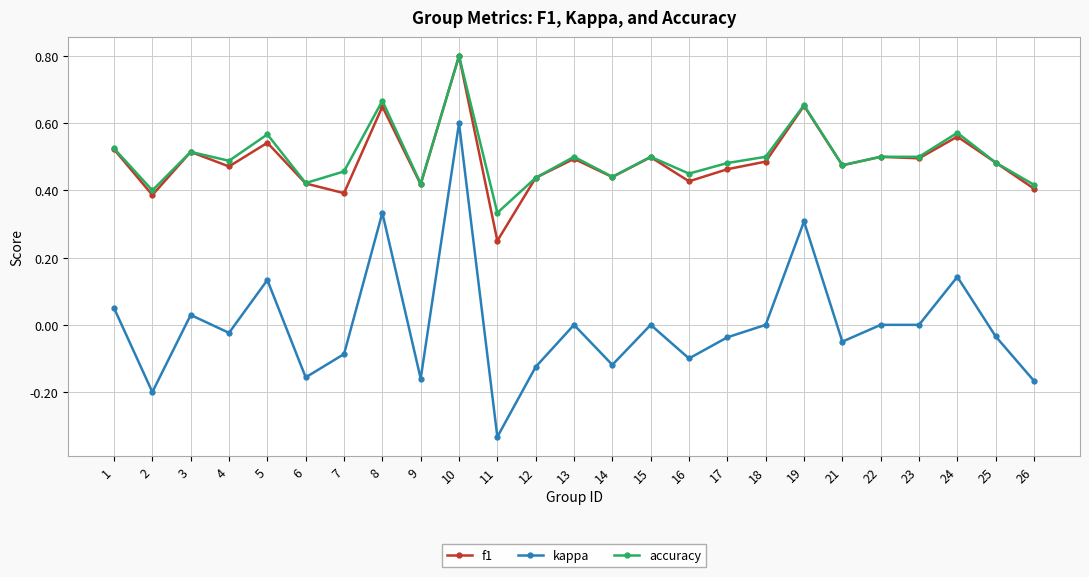

The value of kappa at 10 is 0.6. True or false?

True